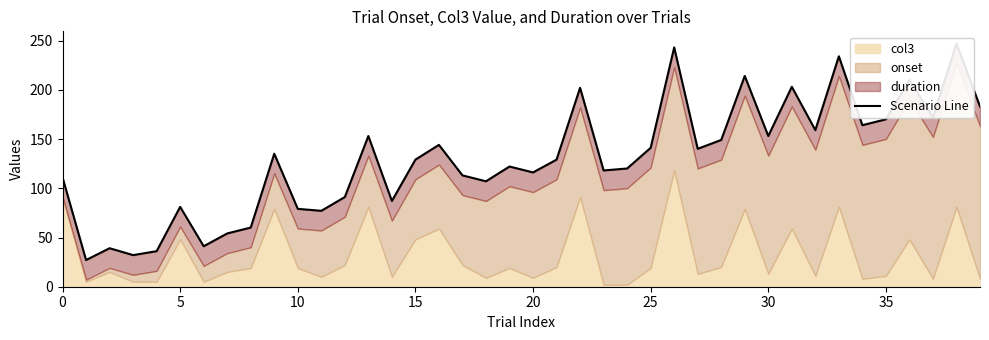

What is the change in value from 12 to 31?

+112.0